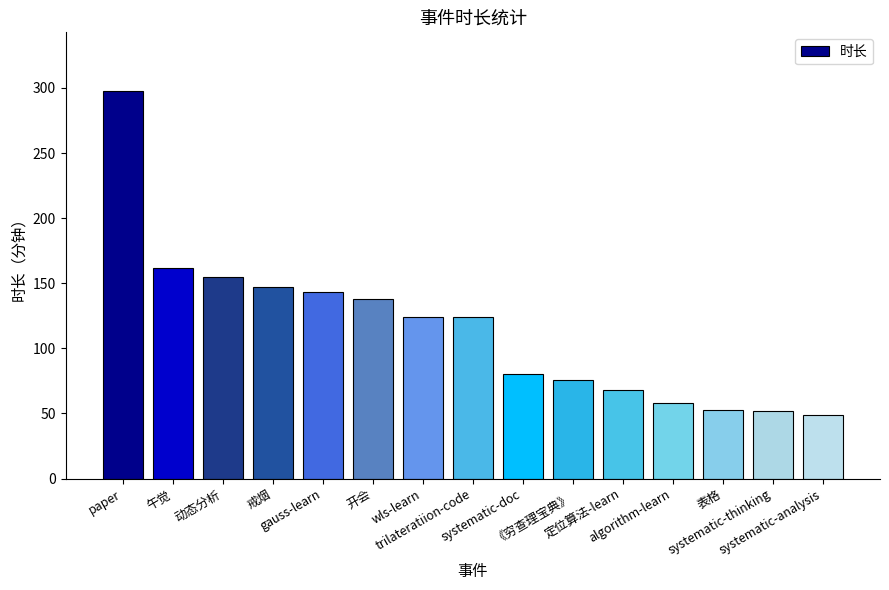

What is the difference between the values at 开会 and trilateratiion-code?

14